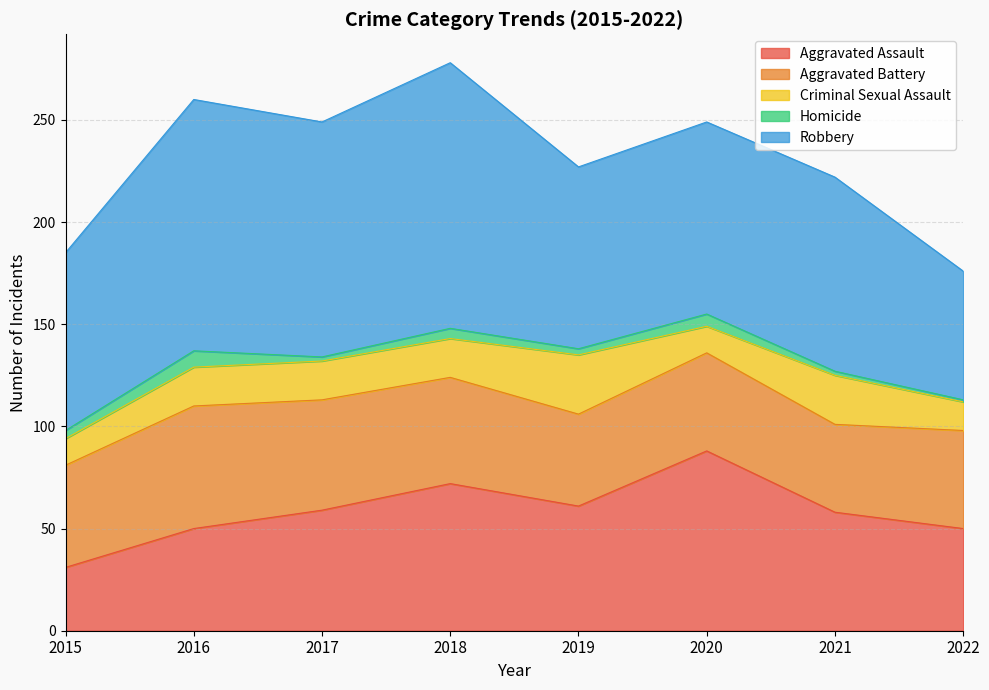

Which series has the largest total across all categories?

Robbery